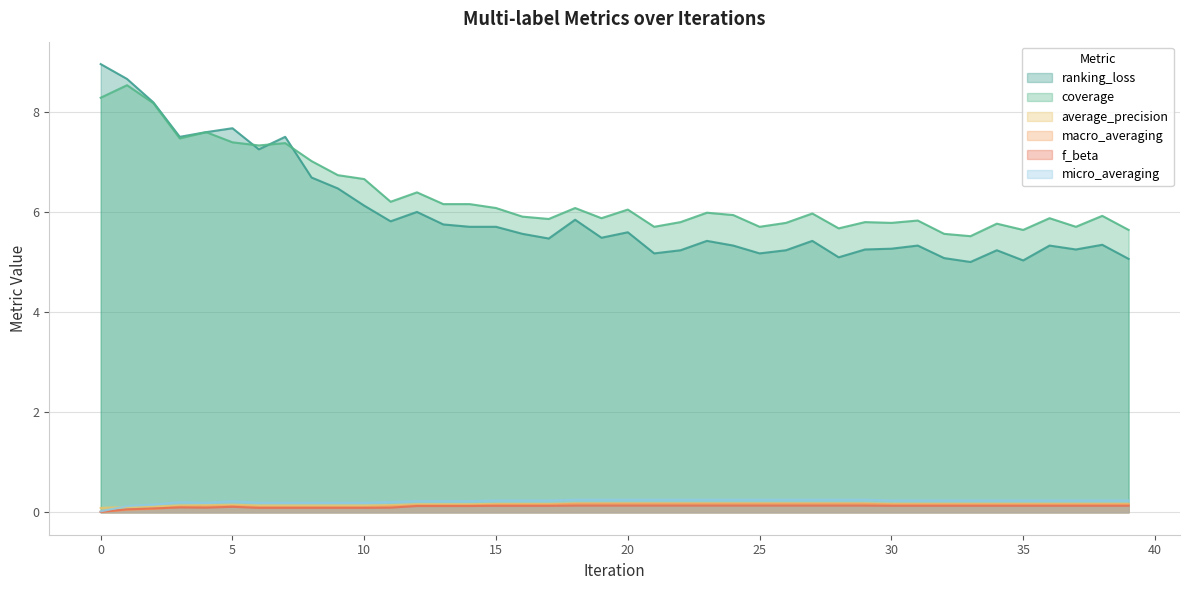

Does the chart display data point markers on the line(s)?

No